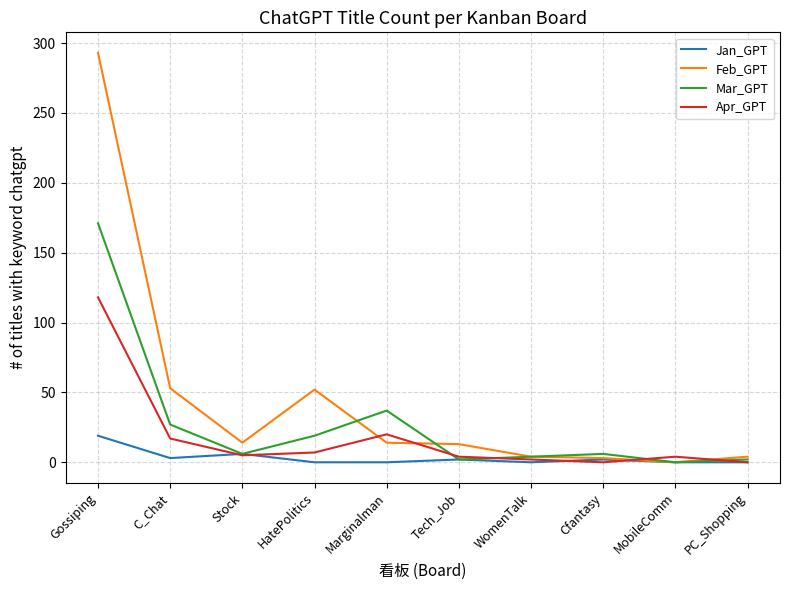

What is the total value across all series at Stock?

31